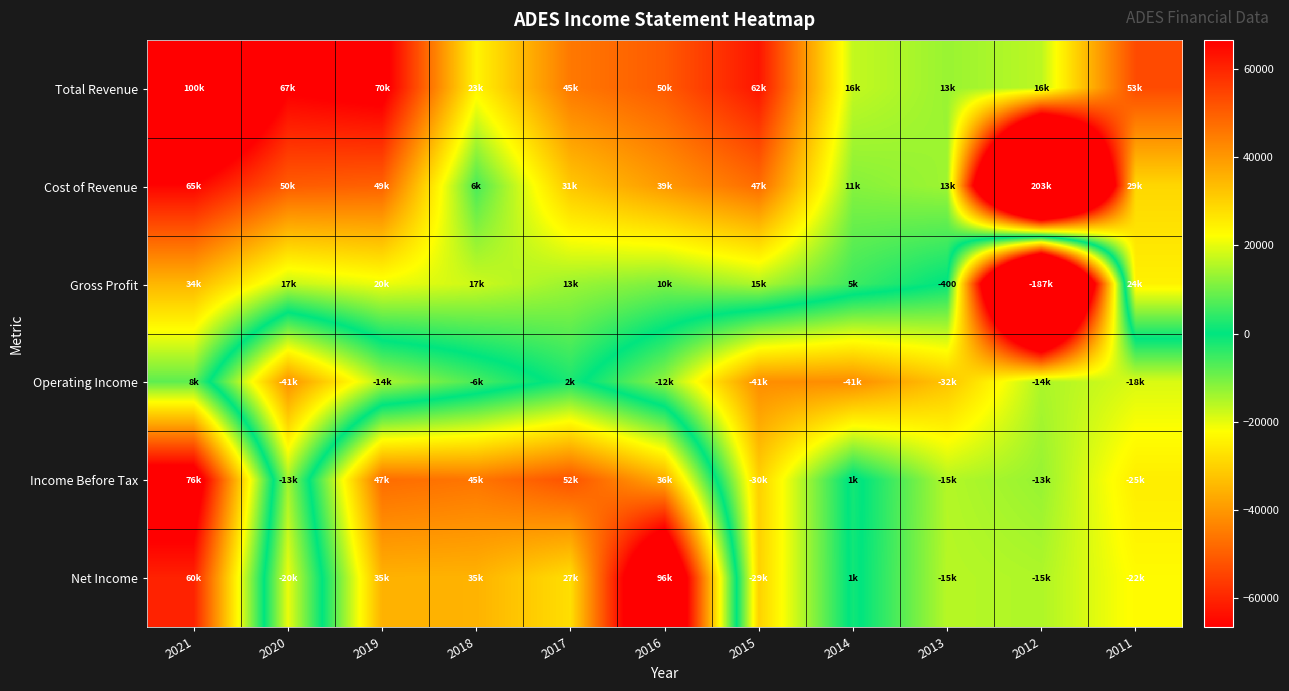

What is the maximum value shown in the chart?

203600